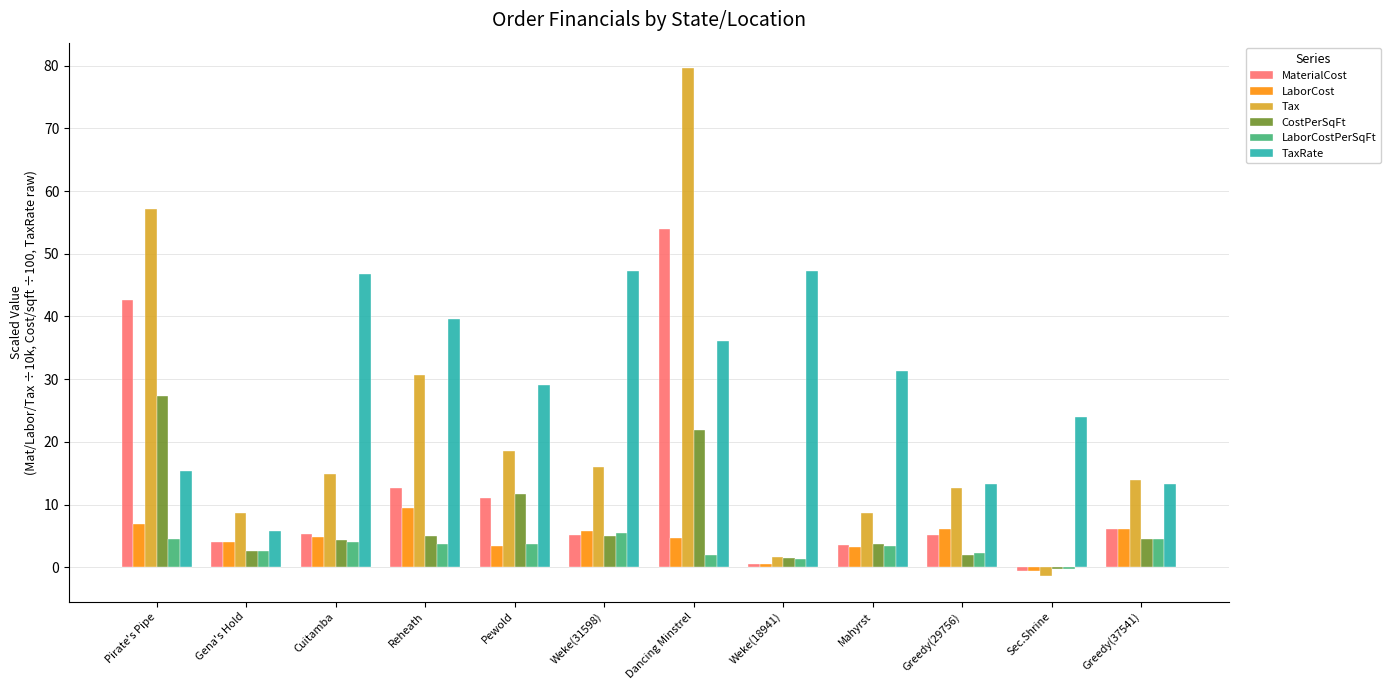

What is the sum of the LaborCostPerSqFt values at Gena's Hold and Cuitamba?

6.5